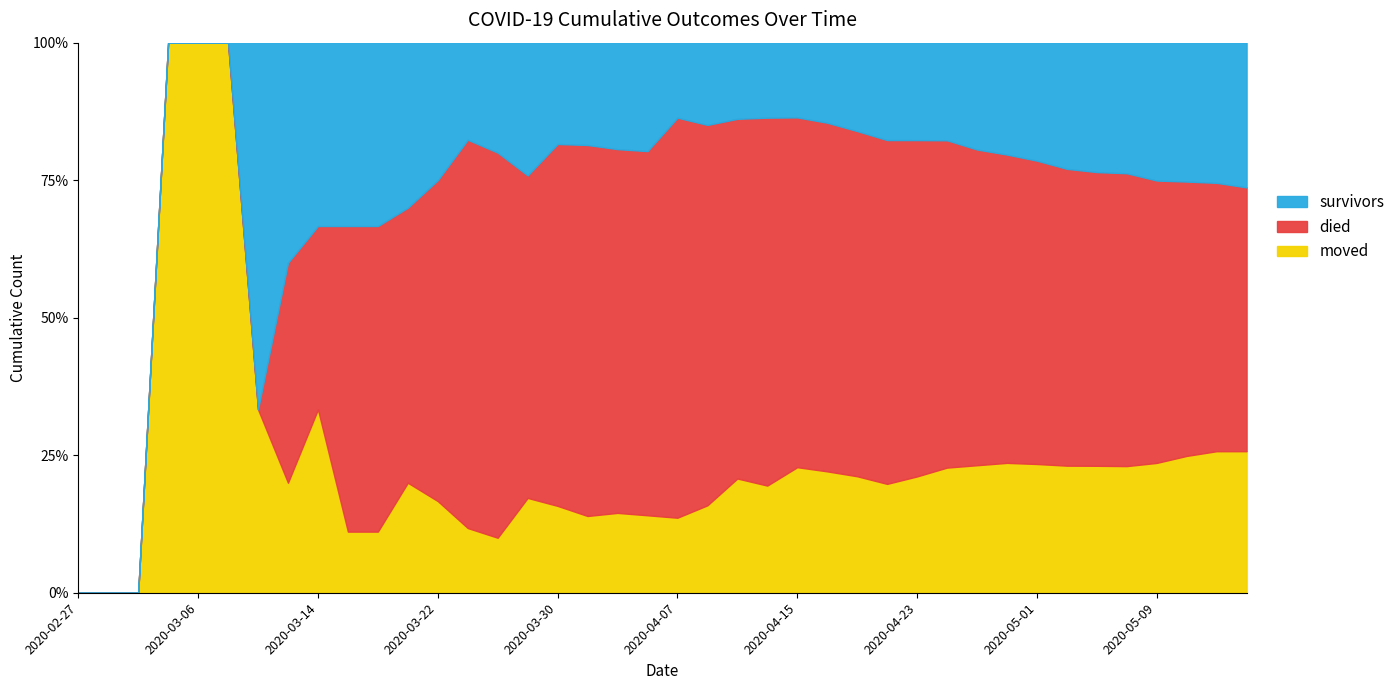

How many values in the moved series are below 12?

20